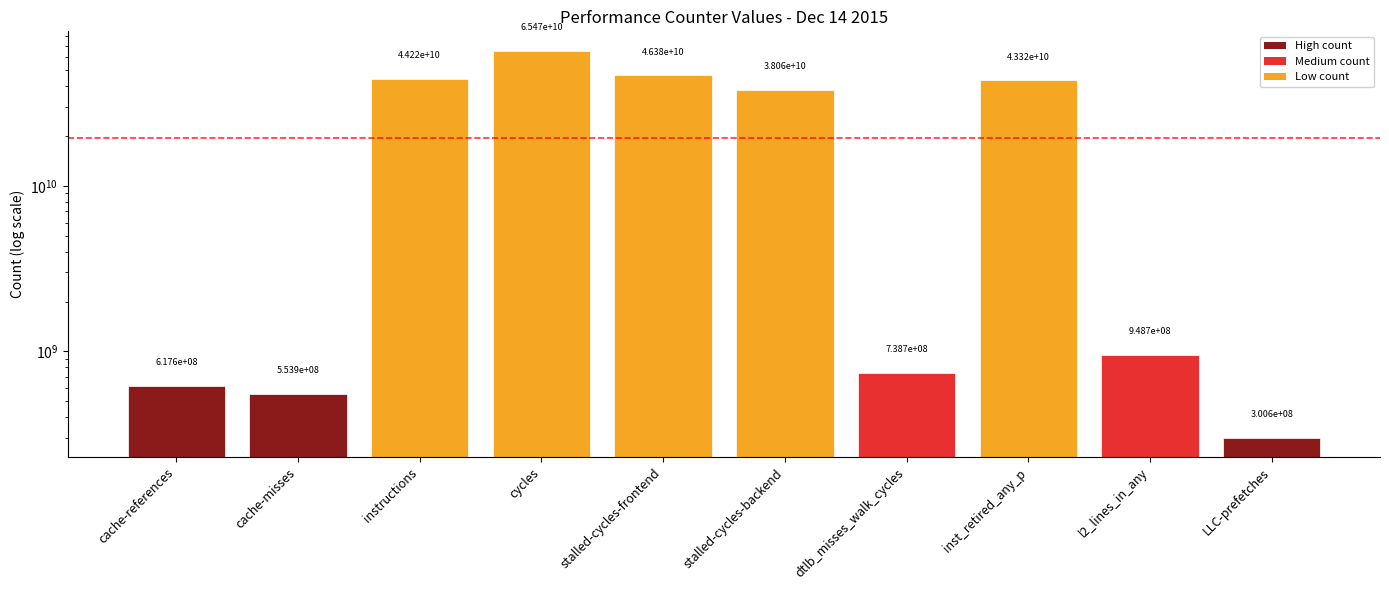

What is the change in value from cache-misses to stalled-cycles-frontend?

+45824693508